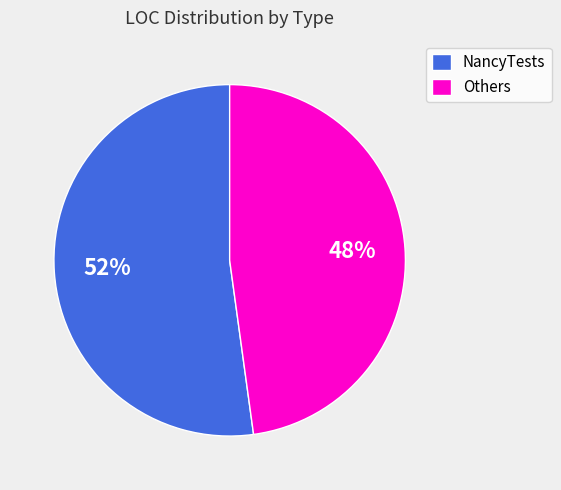

Approximately how many times larger is the value at Others compared to NancyTests?

0.9